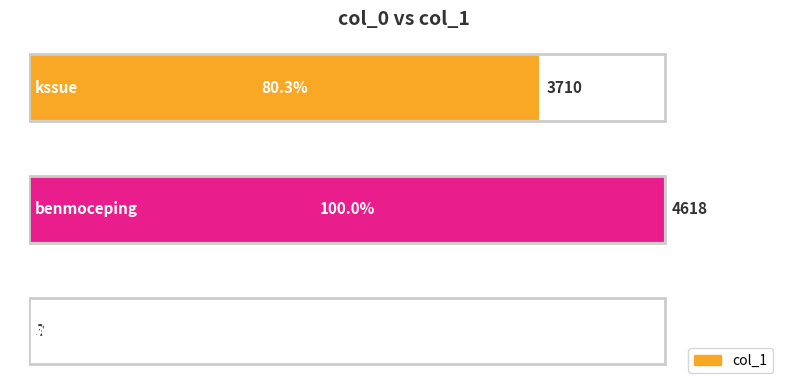

What is the maximum value shown in the chart?

4618